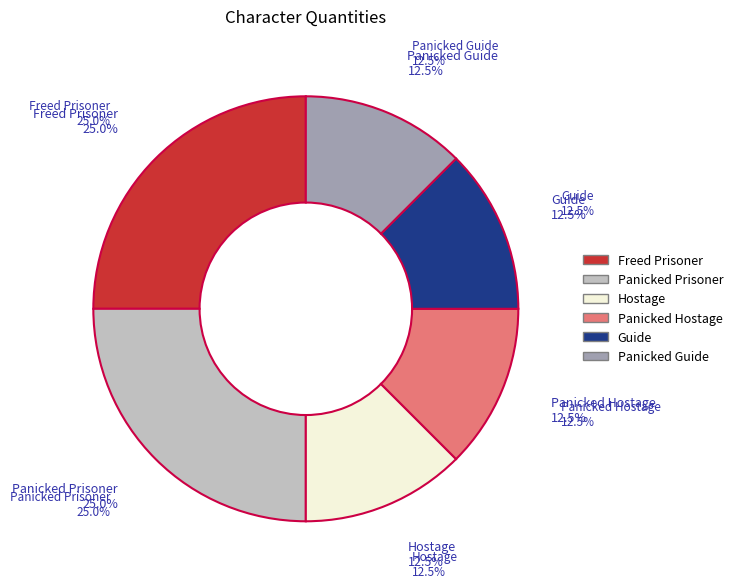

To the nearest percent, what percentage of the pie is Hostage?

12%